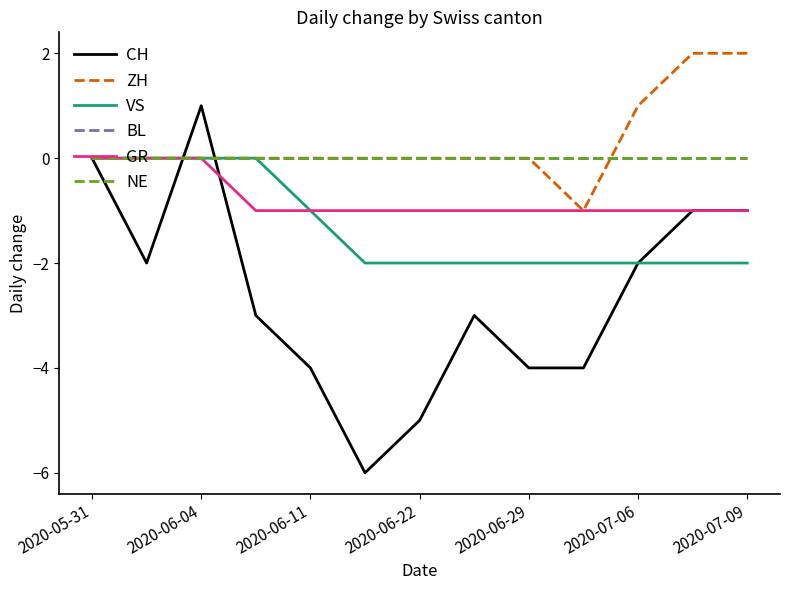

How many lines are shown in the chart?

6